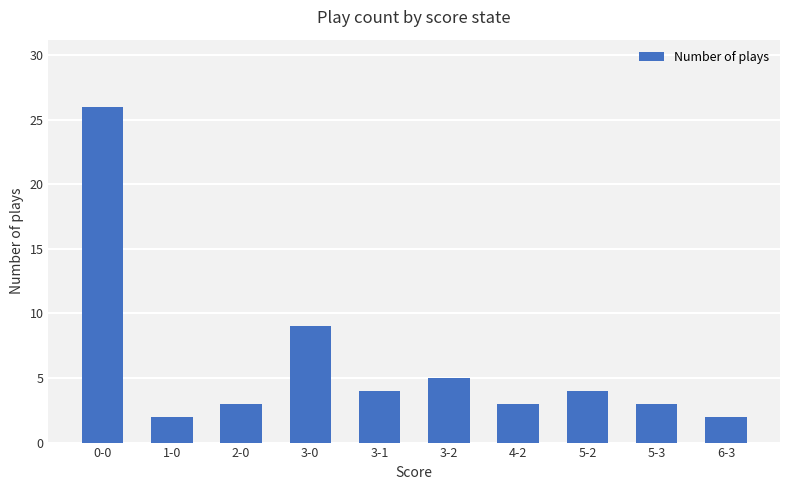

What is the difference between the second highest and minimum values?

7